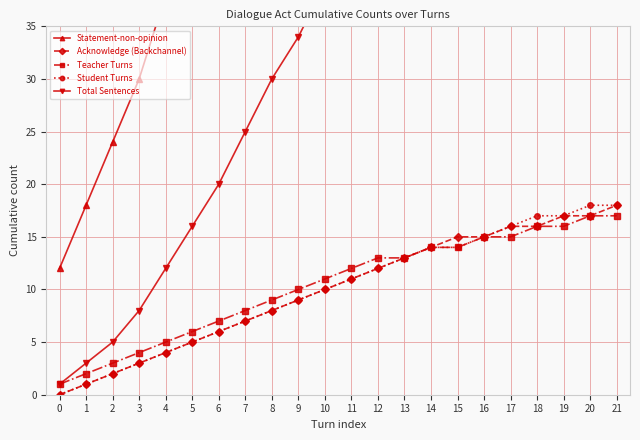

What is the highest value of the Student Turns series?

18